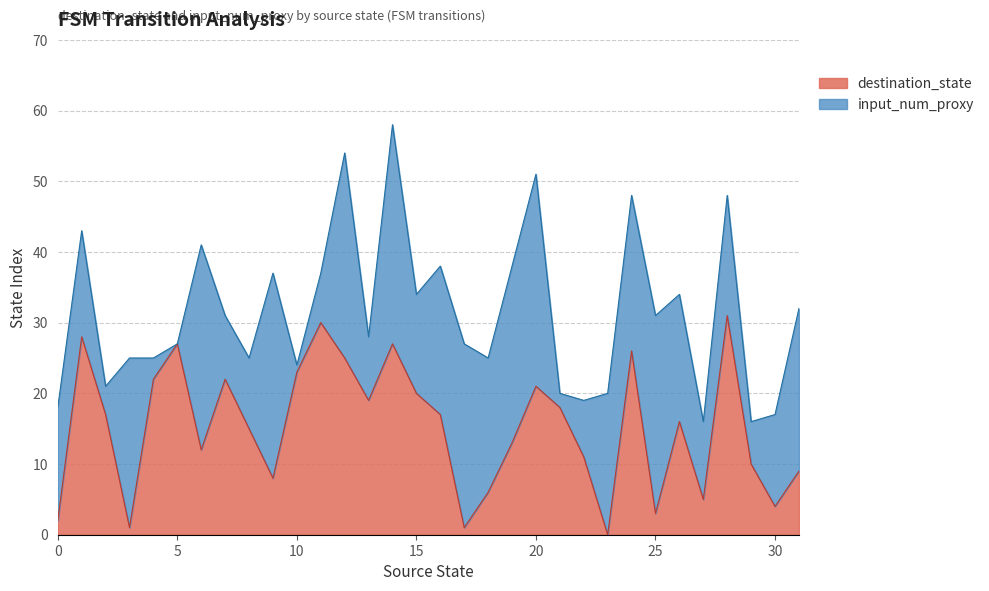

List the labels in order of value, largest first.

28, 11, 1, 5, 14, 24, 12, 10, 4, 7, 20, 15, 13, 21, 2, 16, 26, 8, 19, 6, 22, 29, 31, 9, 18, 27, 30, 25, 0, 3, 17, 23